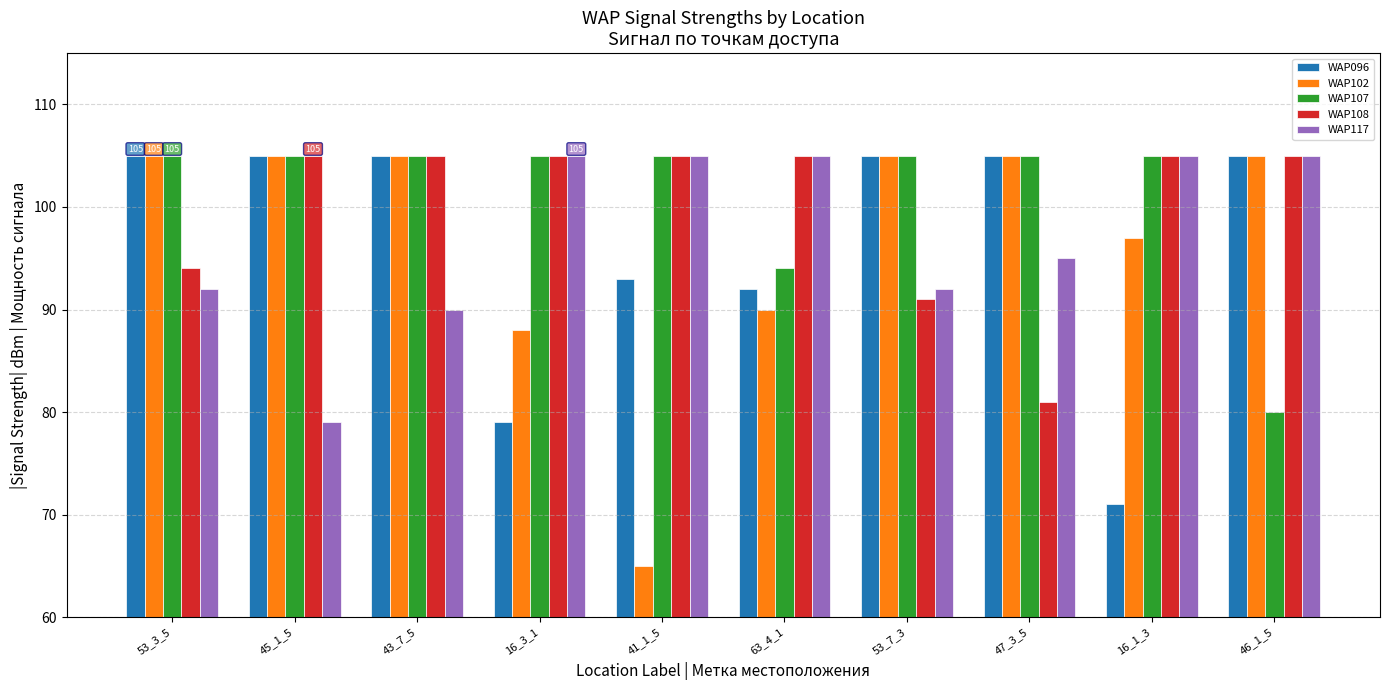

What is the highest value of the WAP117 series?

105